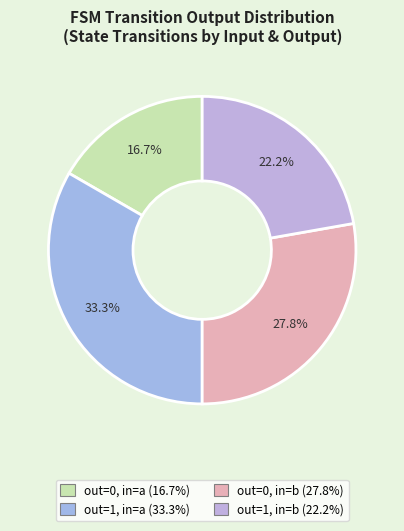

Count the number of slices in the pie.

4